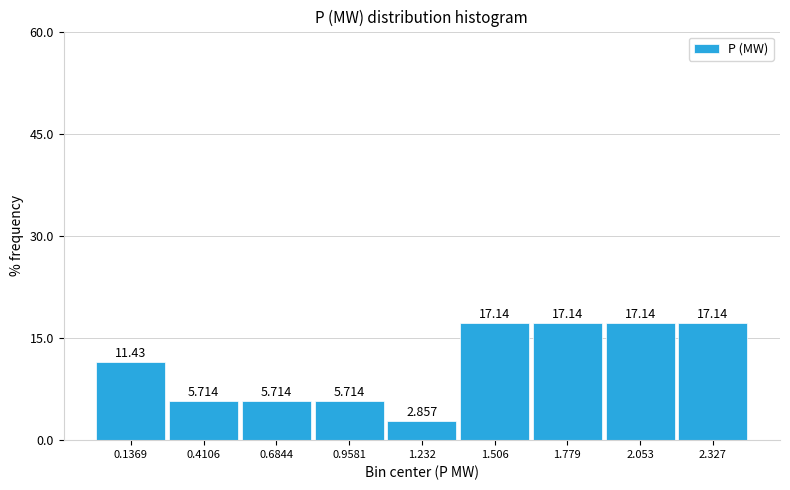

Reading left to right, transcribe this chart: for each bar, give the range it covers on the x-axis and its height. The bar edges are not printed on the chart, so give them approximately, as read against the axis.

0.00 to 0.25: 11.429
0.25 to 0.55: 5.714
0.55 to 0.80: 5.714
0.80 to 1.10: 5.714
1.10 to 1.35: 2.857
1.35 to 1.65: 17.143
1.65 to 1.90: 17.143
1.90 to 2.20: 17.143
2.20 to 2.45: 17.143